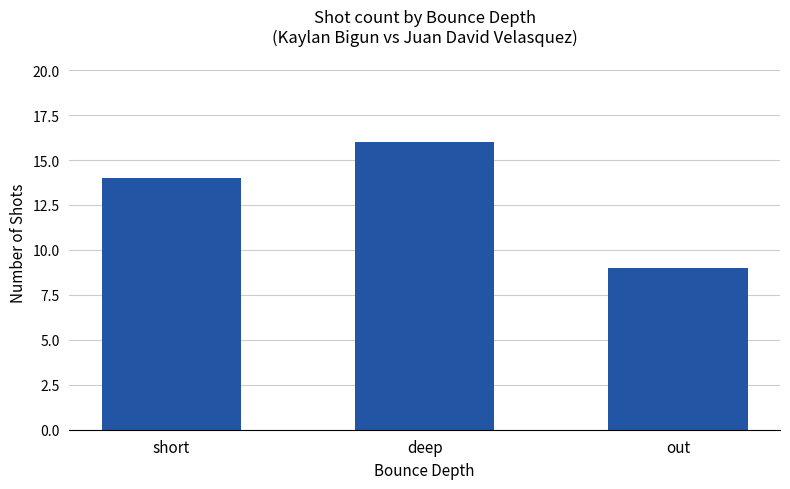

Rank the categories by value from lowest to highest.

out, short, deep